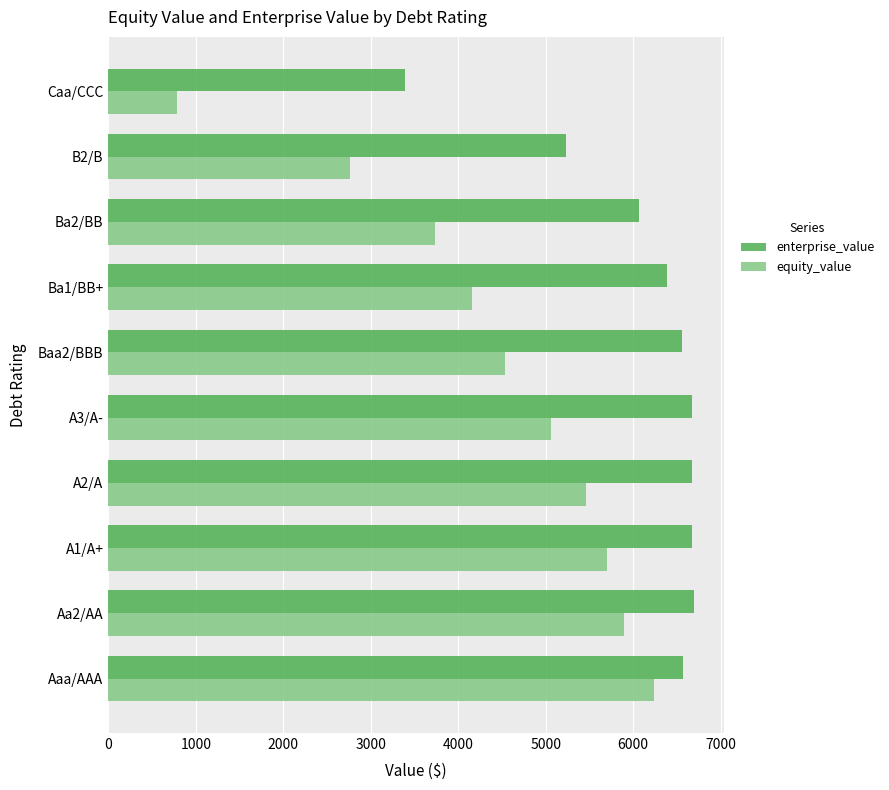

The value of enterprise_value at Aa2/AA is 6697.6. True or false?

True